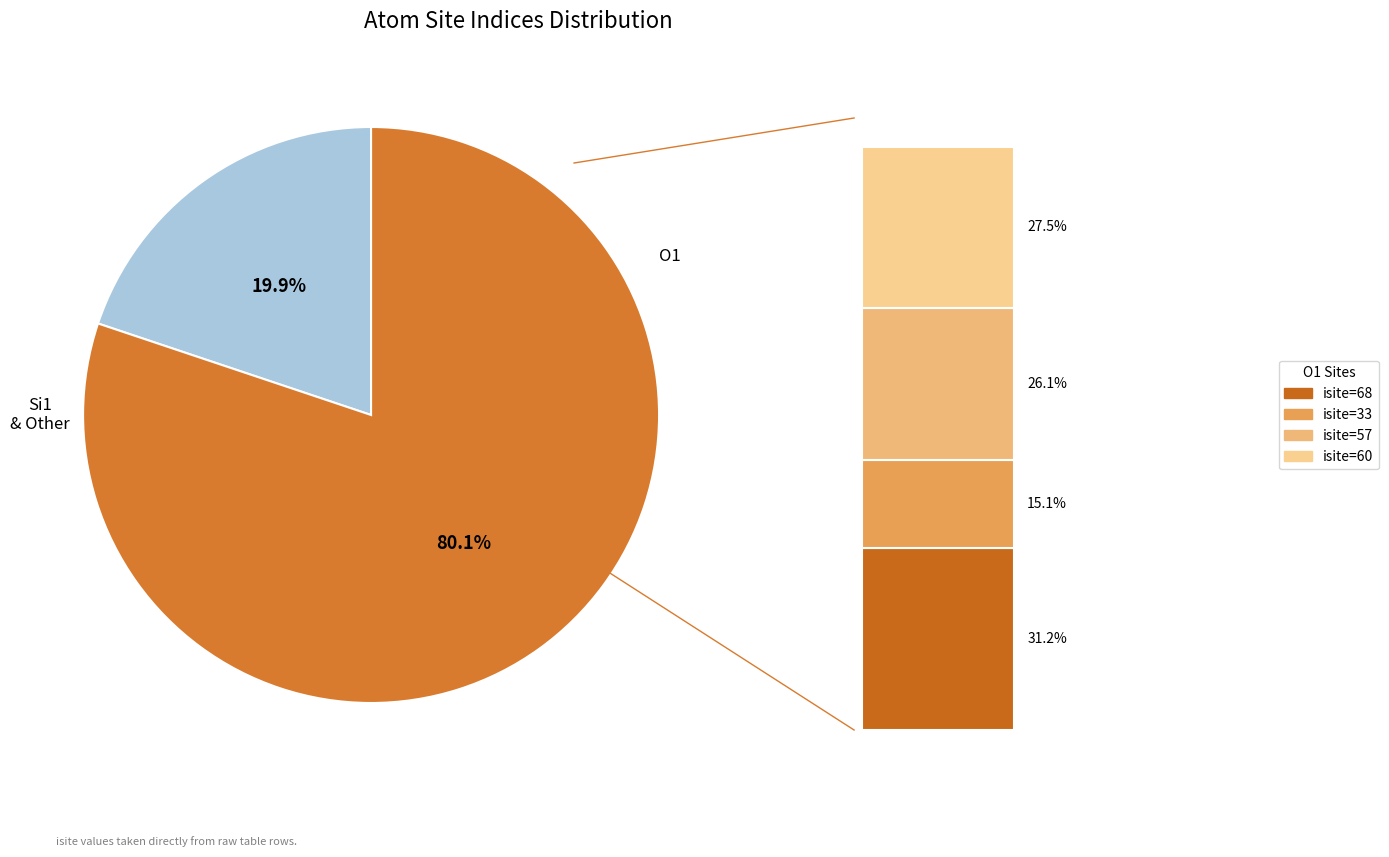

Which category has the biggest portion of the pie?

O1 (row 1)